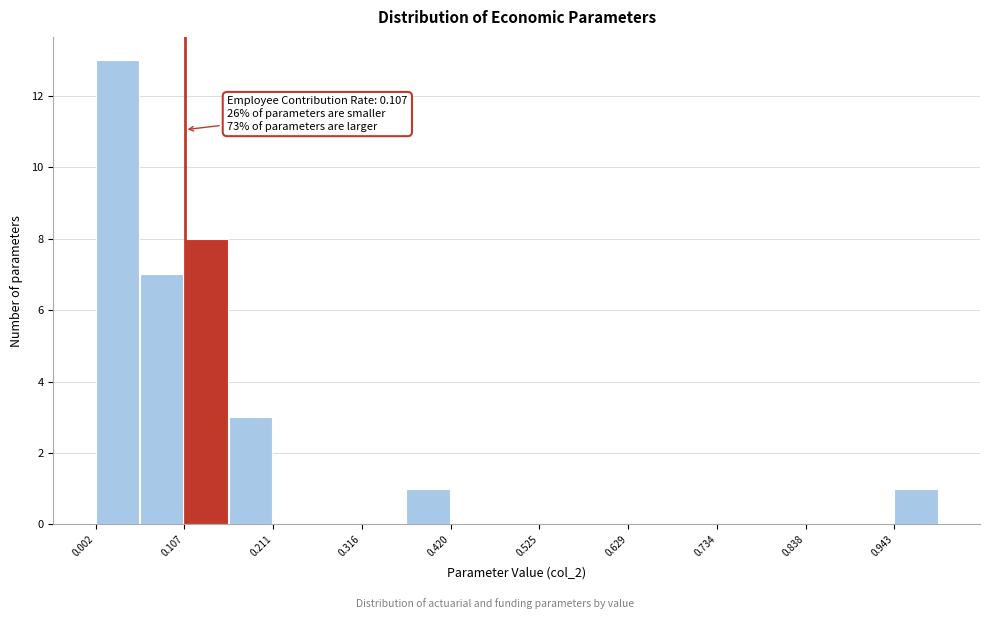

Around what value on the x-axis is the tallest bar? Give the approximate position of its centre, as read against the axis.

0.02